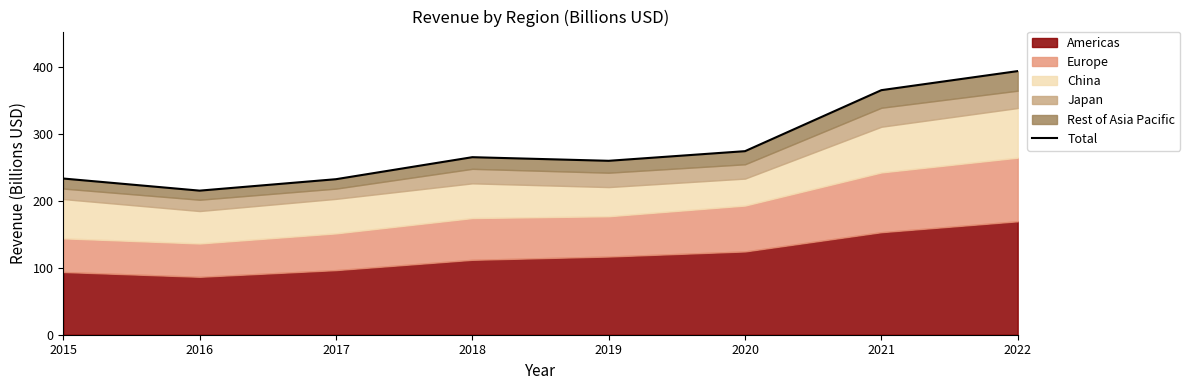

At which category does the chart reach its minimum across all series?

2016